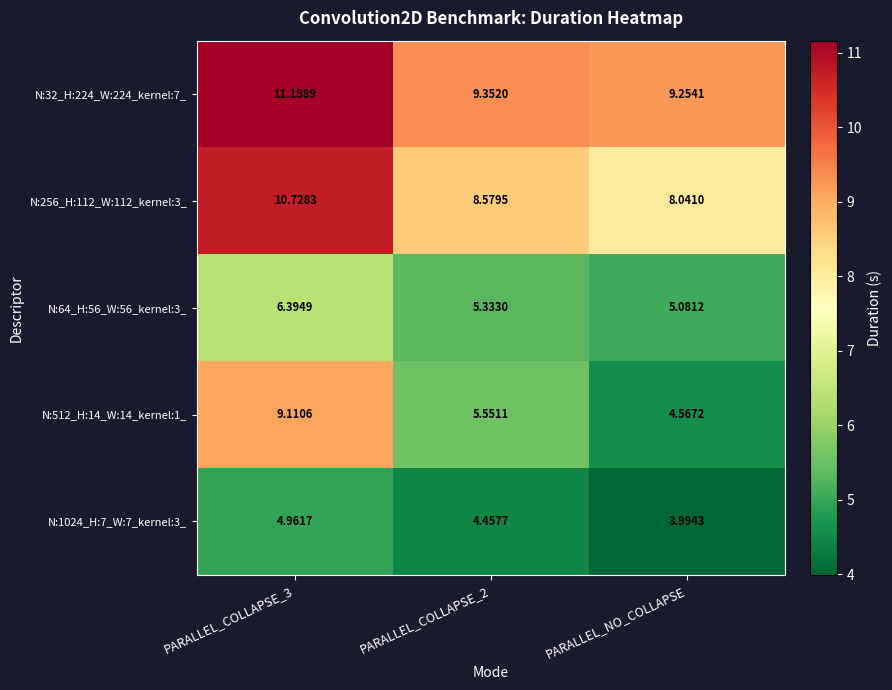

Which category has the lowest value across all series?

PARALLEL_NO_COLLAPSE